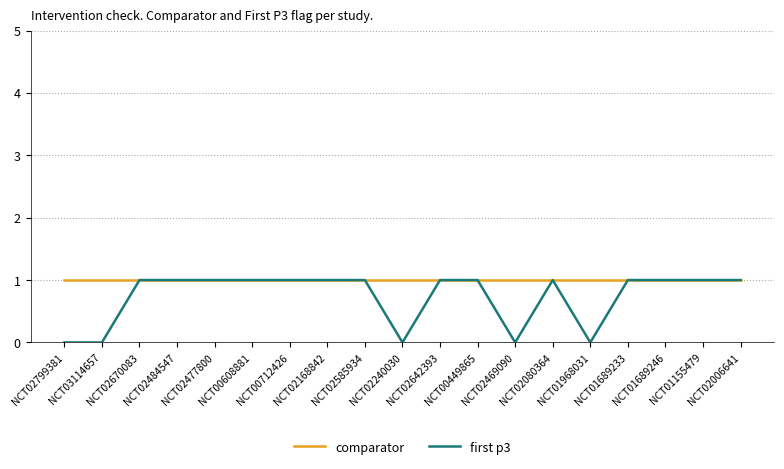

Which series has the largest range (max minus min)?

first p3